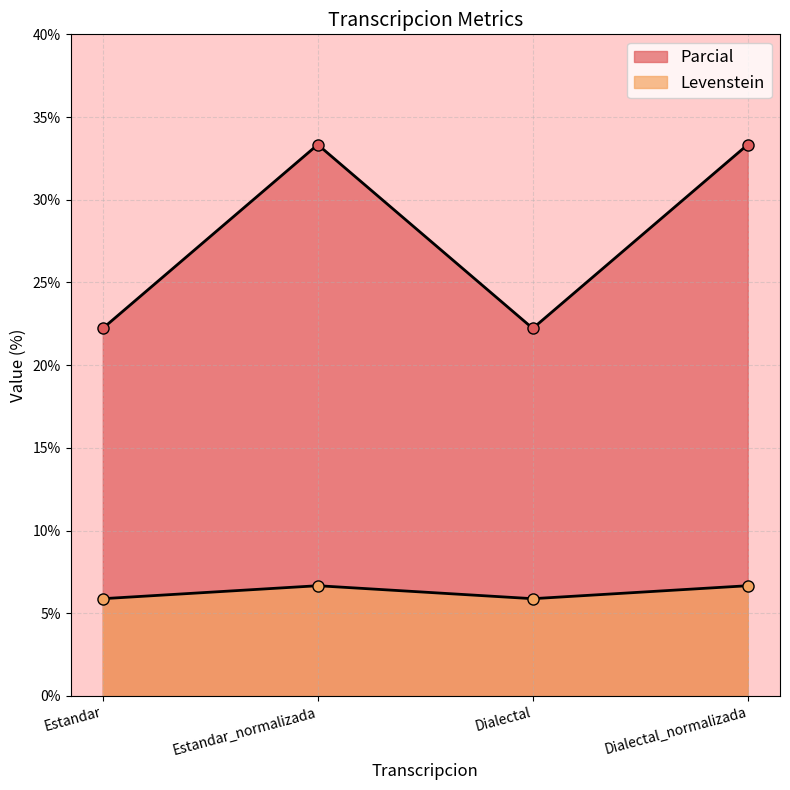

What are all the series names shown in the legend?

Levenstein, Parcial